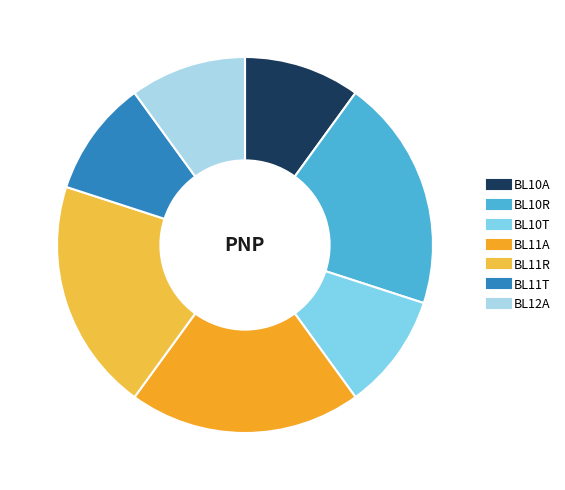

How many segments does this pie chart have?

7